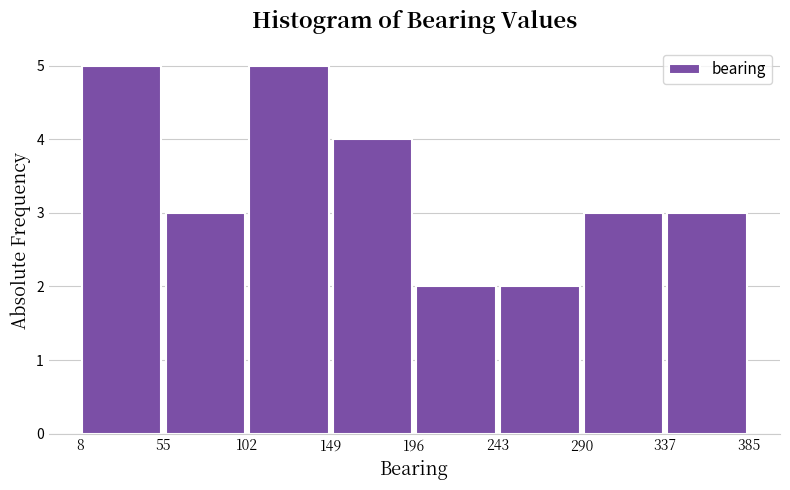

Reading left to right, list every bar in this chart as the range it spans on the x-axis followed by its height. The values are not printed on the chart, so give them approximately, as read against the axis.

8 to 55: 5
55 to 102: 3
102 to 149: 5
149 to 196: 4
196 to 243: 2
243 to 290: 2
290 to 337: 3
337 to 385: 3